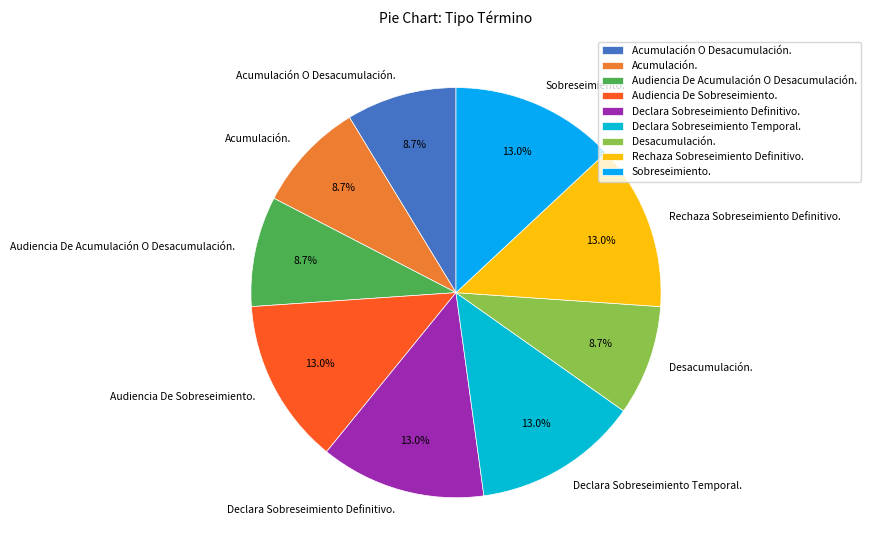

To the nearest percent, what percentage of the pie is Sobreseimiento.?

13%